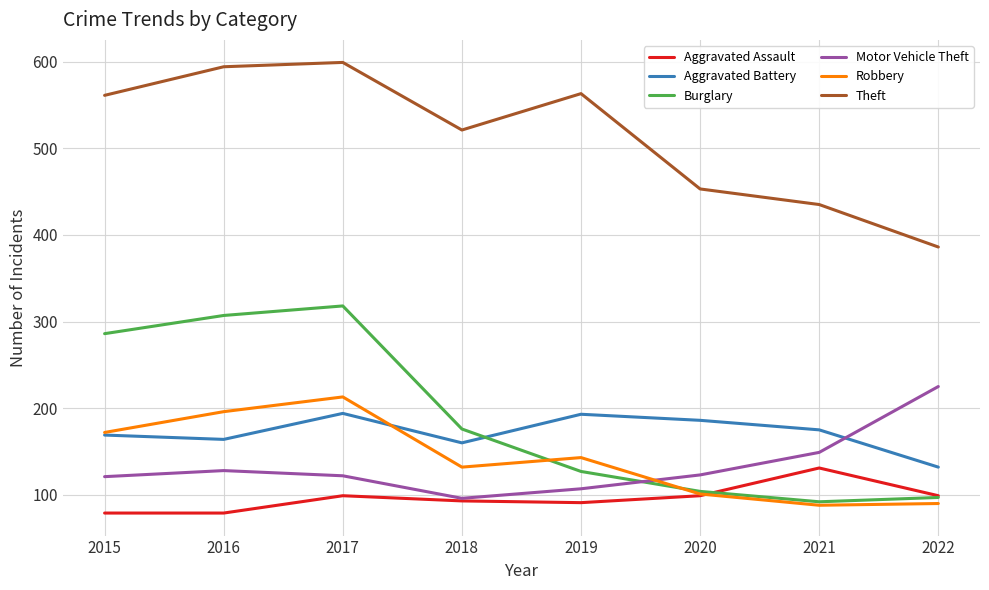

At how many categories does at least one series exceed 488?

5